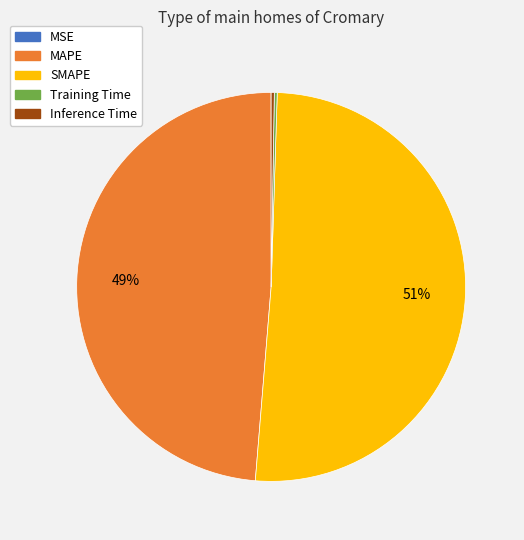

Which category has the biggest portion of the pie?

SMAPE